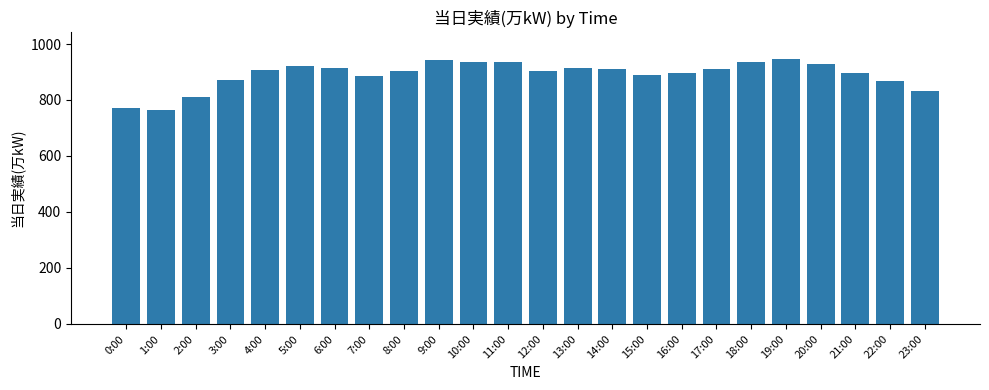

What is the label of the 11th bar from the left?

10:00